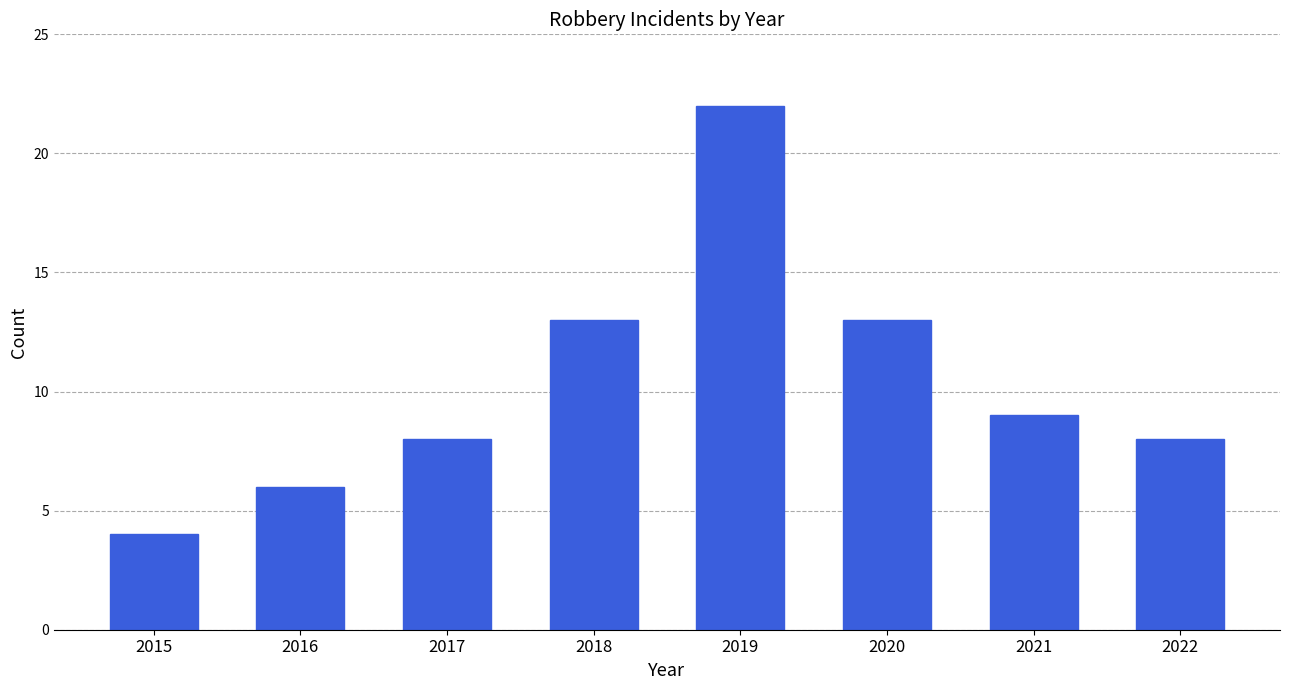

True or false: the data shows 9 at 2016.

False